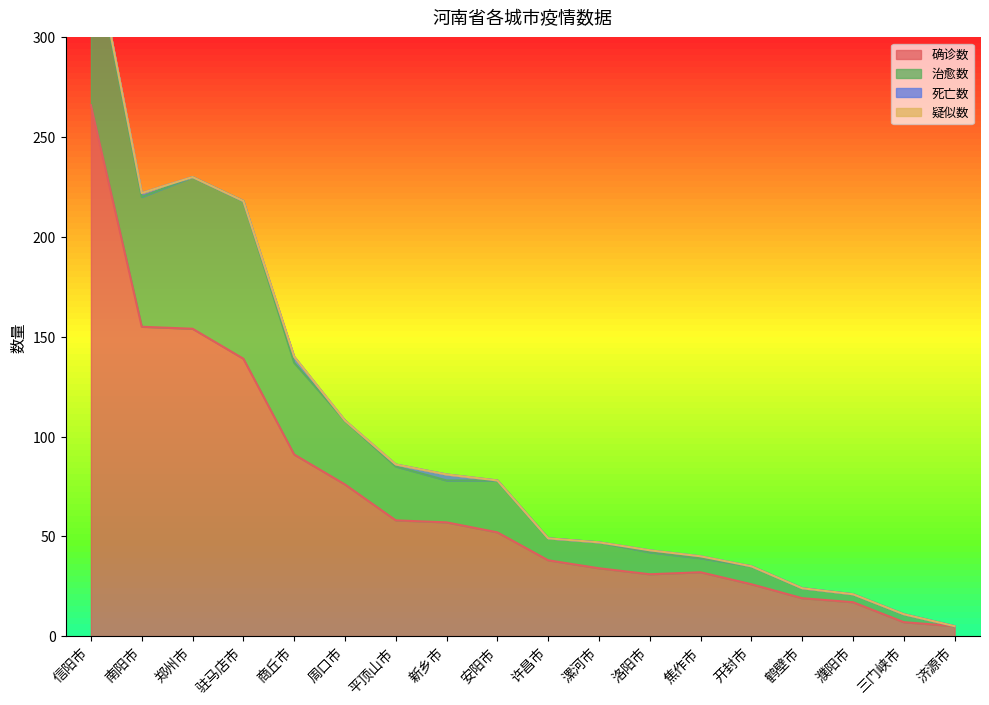

What is the difference between the highest and lowest values at 郑州市?

154